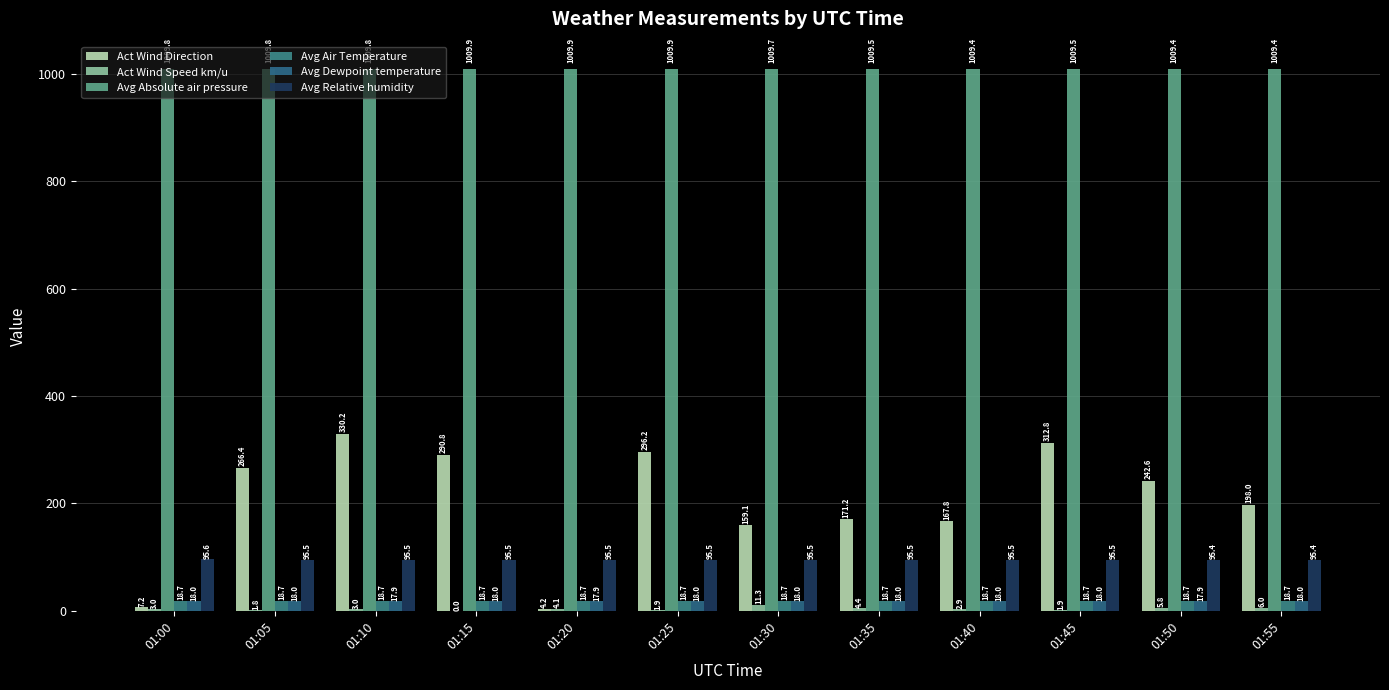

Read the Avg Absolute air pressure value at 01:00.

1009.8